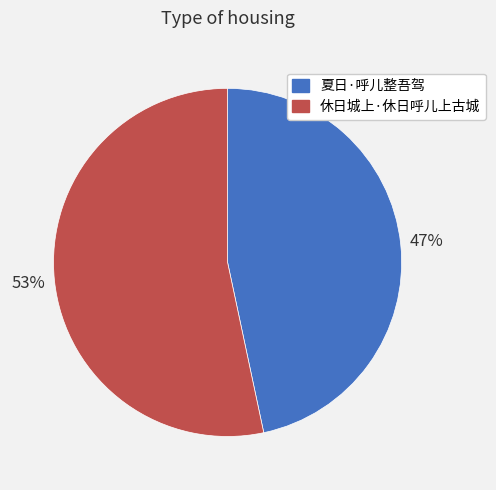

Which slice is the smallest?

夏日·呼儿整吾驾